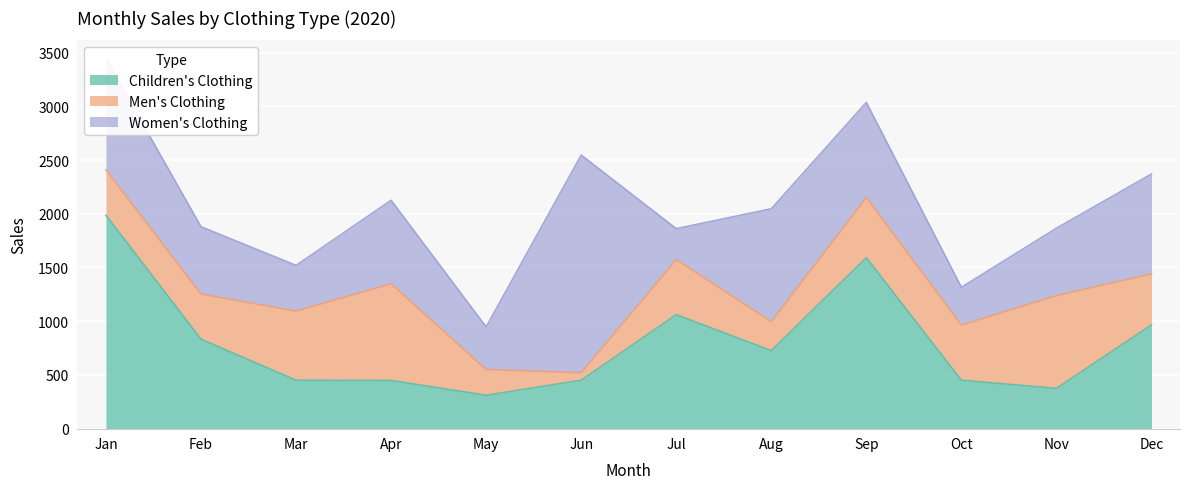

What are all the series names shown in the legend?

Children's Clothing, Men's Clothing, Women's Clothing